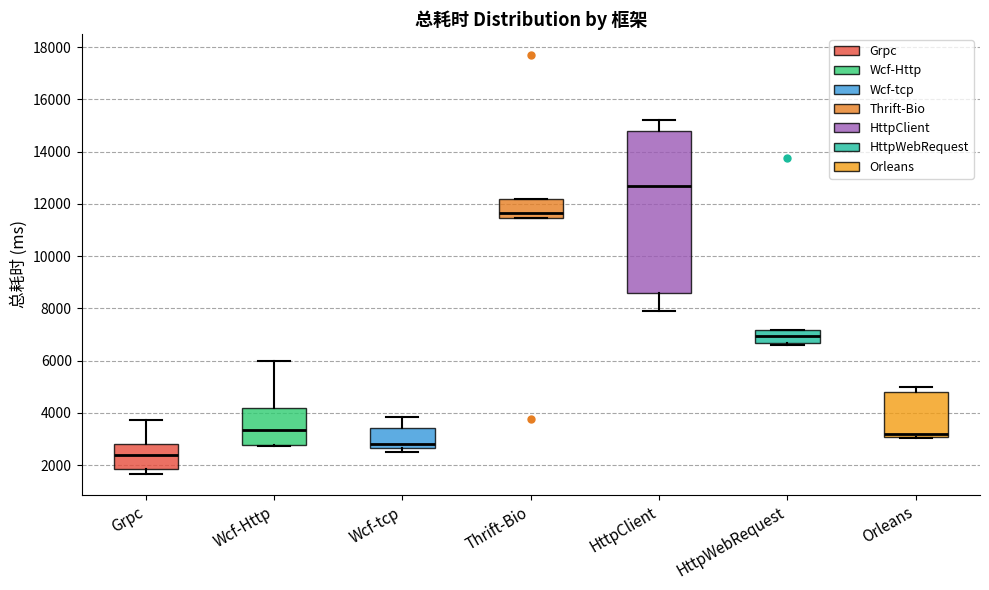

Reading left to right, read every box against the y-axis: the position of its median line, the range the box covers, and the ends of its whiskers. The values are not printed on the chart, so give them approximately, as read against the axis.

Grpc: median 2400, box 1800 to 2800, whiskers 1600 to 3800
Wcf-Http: median 3400, box 2800 to 4200, whiskers 2800 to 6000
Wcf-tcp: median 2800, box 2600 to 3400, whiskers 2600 (just below the box's lower edge) to 3800
Thrift-Bio: median 11600, box 11400 to 12200, whiskers 11400 to 12200
HttpClient: median 12600, box 8600 to 14800, whiskers 8000 to 15200
HttpWebRequest: median 7000, box 6600 to 7200, whiskers 6600 to 7200
Orleans: median 3200, box 3000 to 4800, whiskers 3000 to 5000